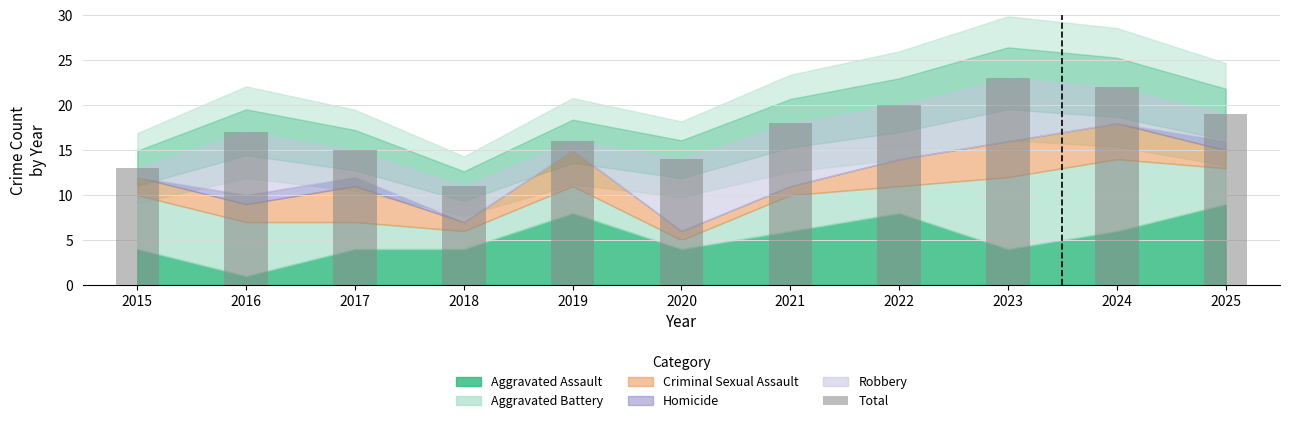

Between 2017 and 2020, which is larger?

2017